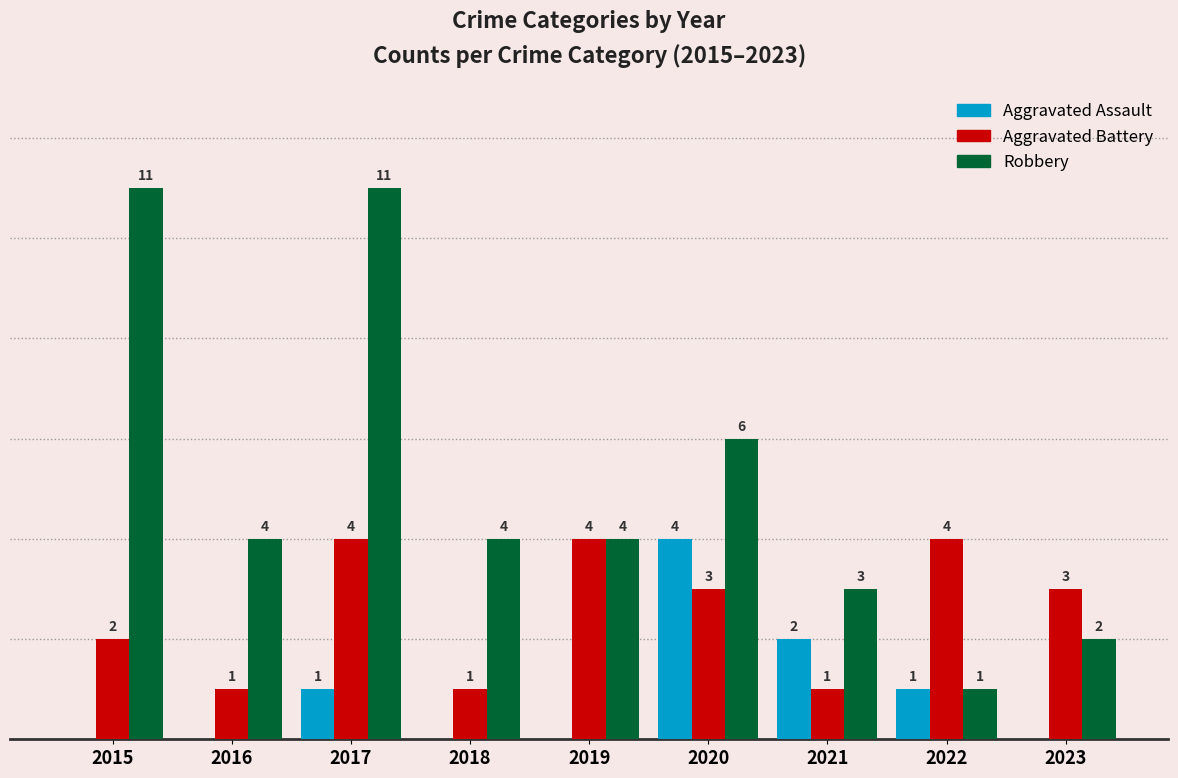

Between 2017 and 2021, which series saw the biggest shift?

Robbery